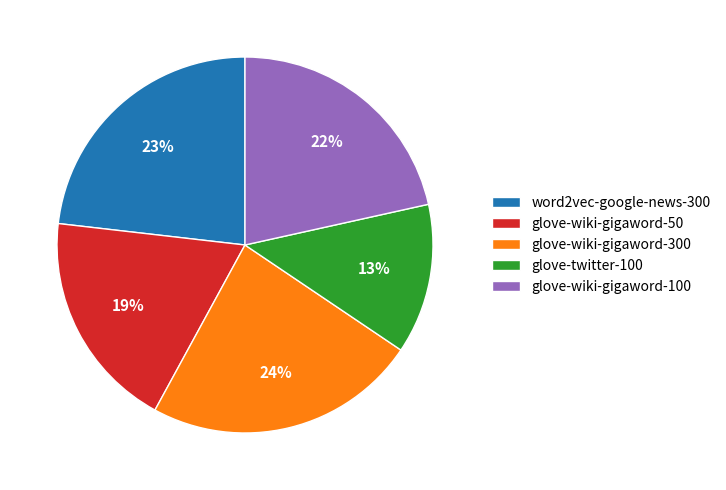

How many slices are in this pie chart?

5